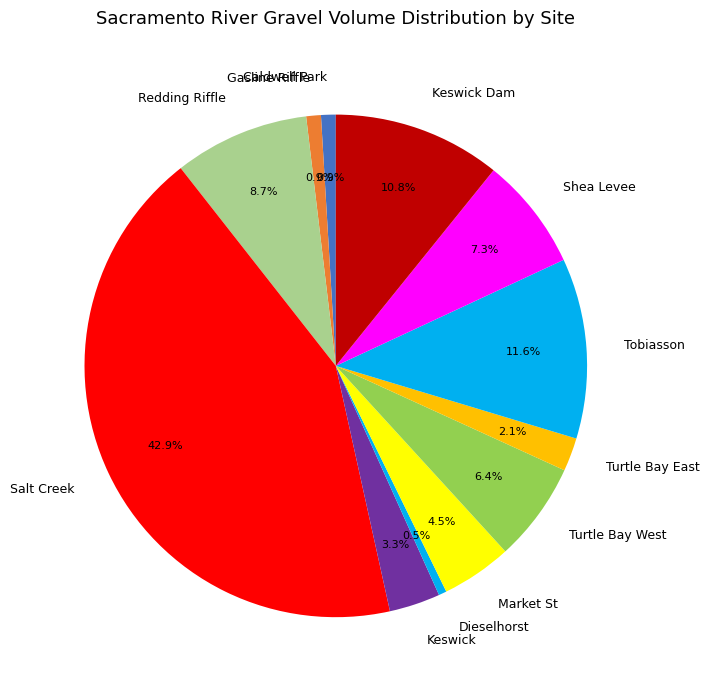

Count the number of slices in the pie.

12